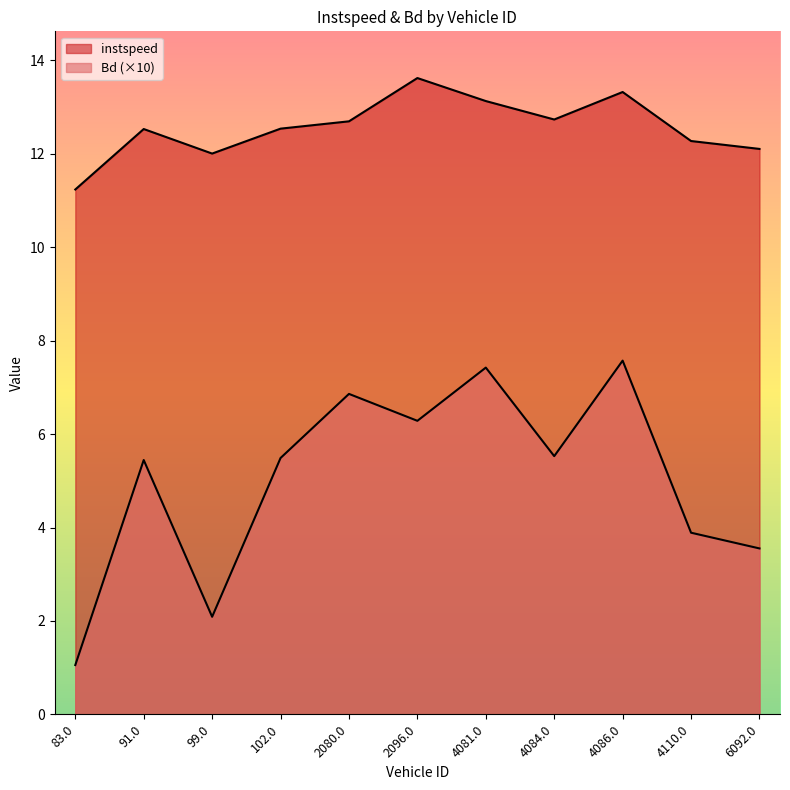

The instspeed series shows 12.0 at 99.0. True or false?

True